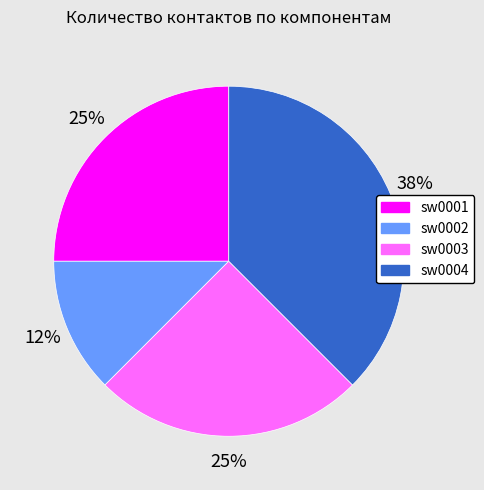

Which category has the smallest portion of the pie?

sw0002